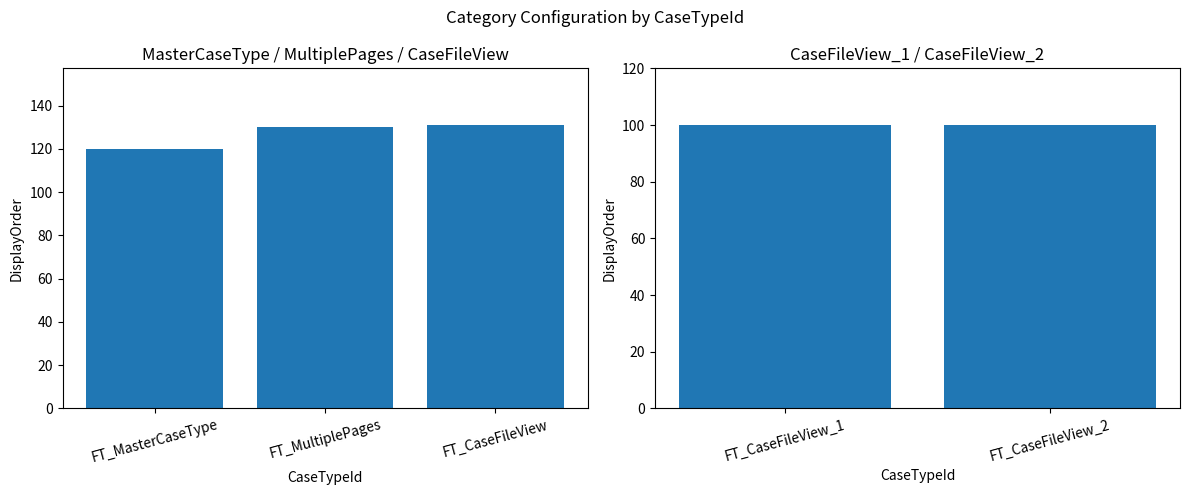

What position from the left is FT_MasterCaseType?

1